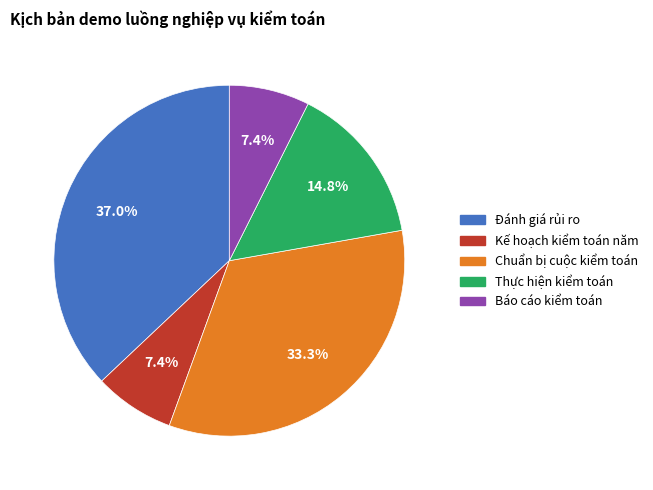

Which has a higher value, Đánh giá rủi ro or Chuẩn bị cuộc kiểm toán?

Đánh giá rủi ro